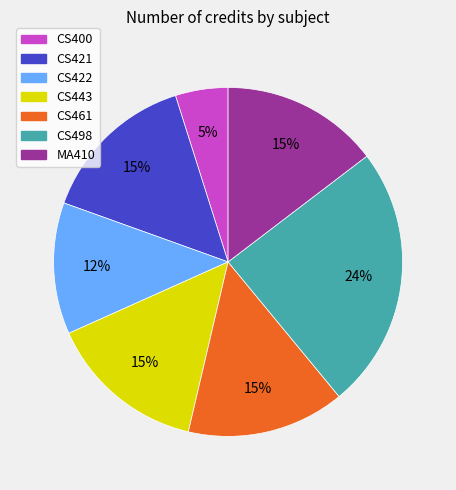

Is it true that CS421 is 6% of the pie?

False